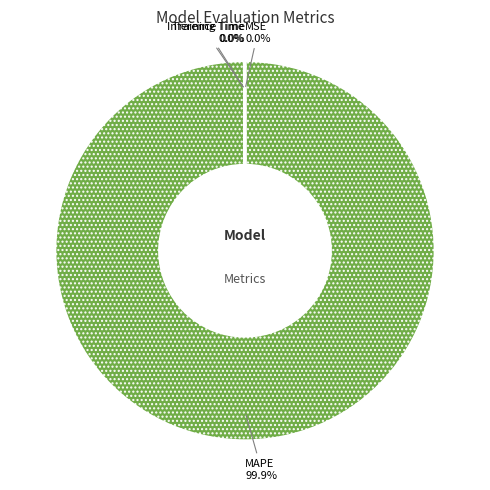

Is MAPE the majority of the pie?

Yes